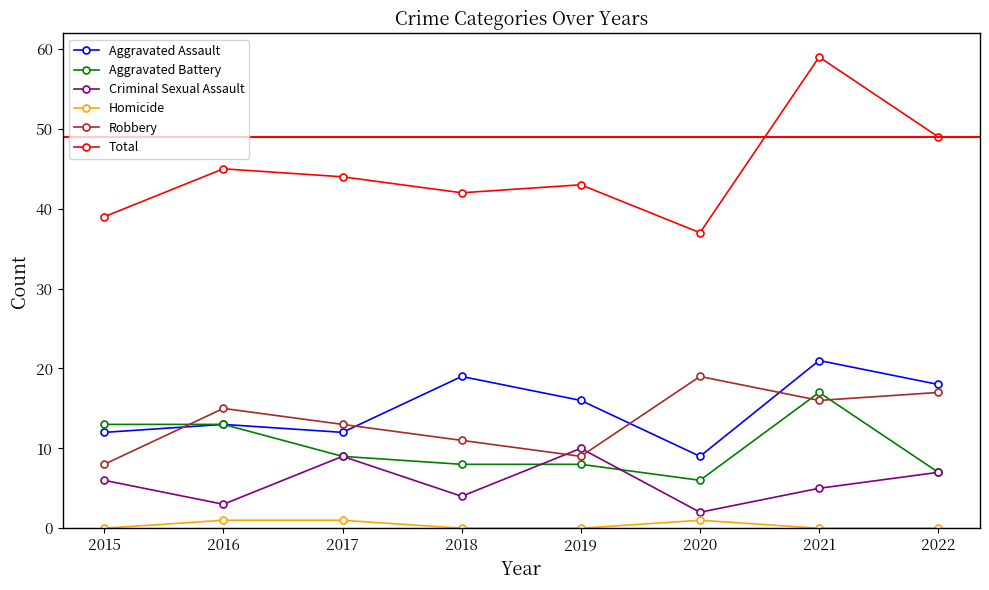

What is the sum of the Total values at 2021 and 2017?

103